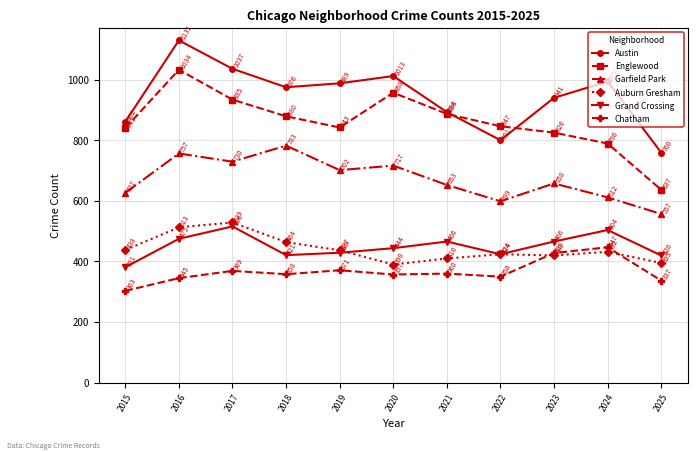

At which category is the sum across all series the highest?

2016